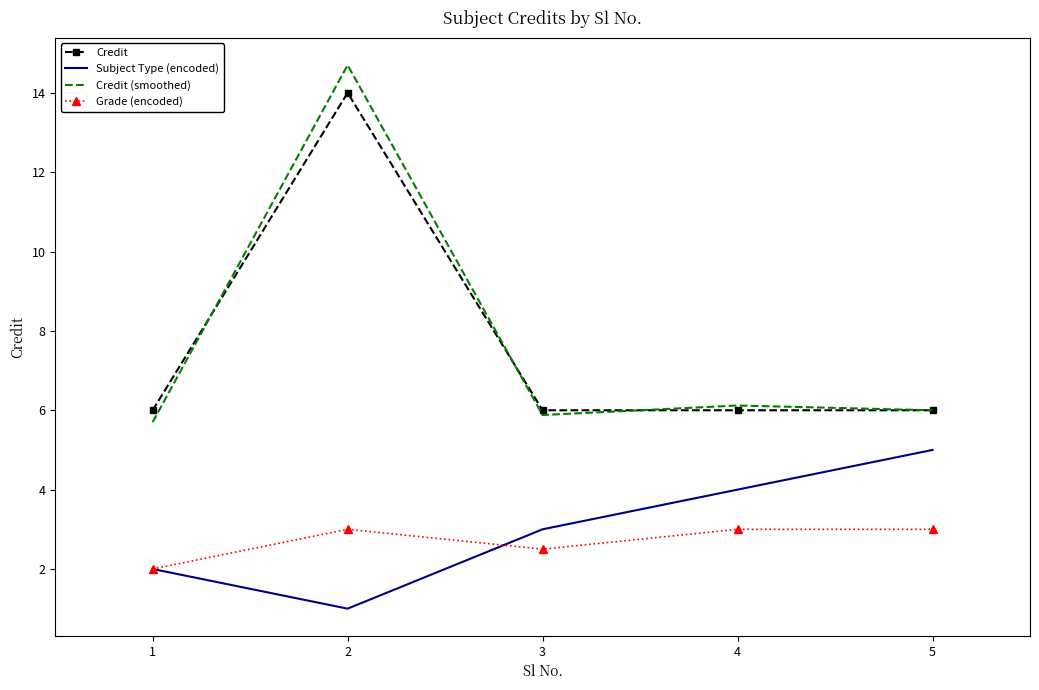

True or false: Credit (smoothed) has more than 2 points higher than both neighbors.

False